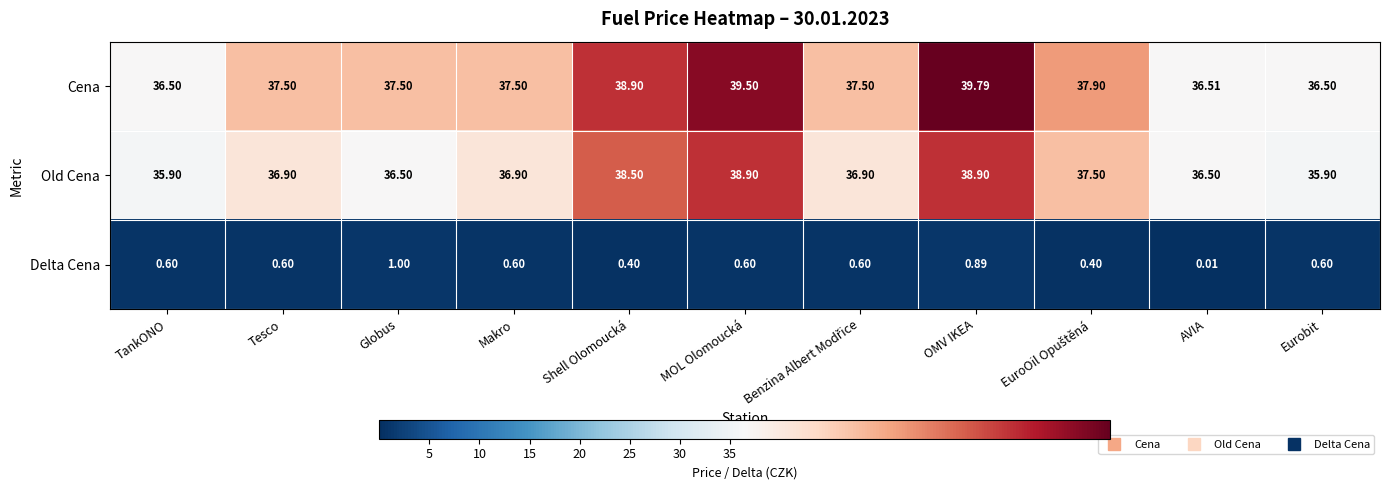

At which category is the sum across all series the highest?

OMV IKEA